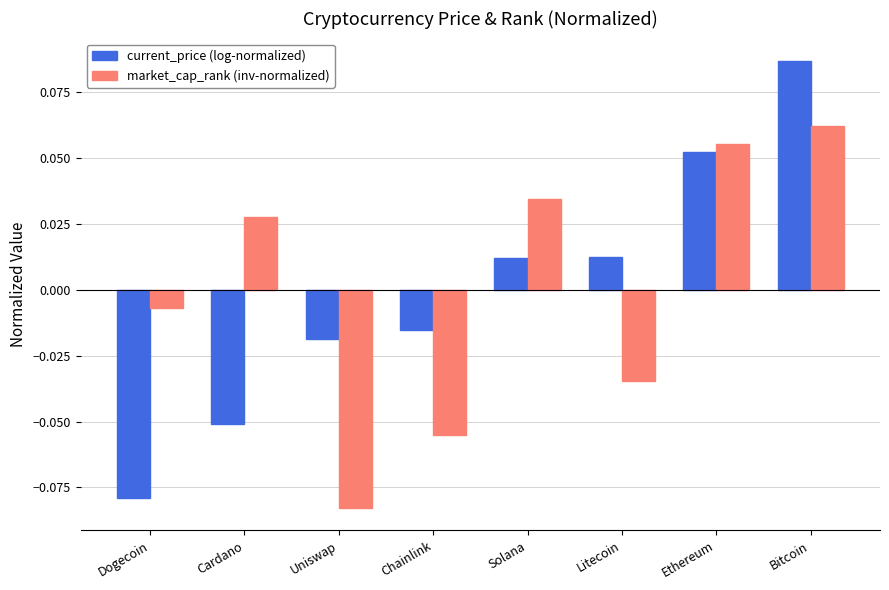

Is it true that current_price (log-normalized) equals -0.0 at Dogecoin?

False